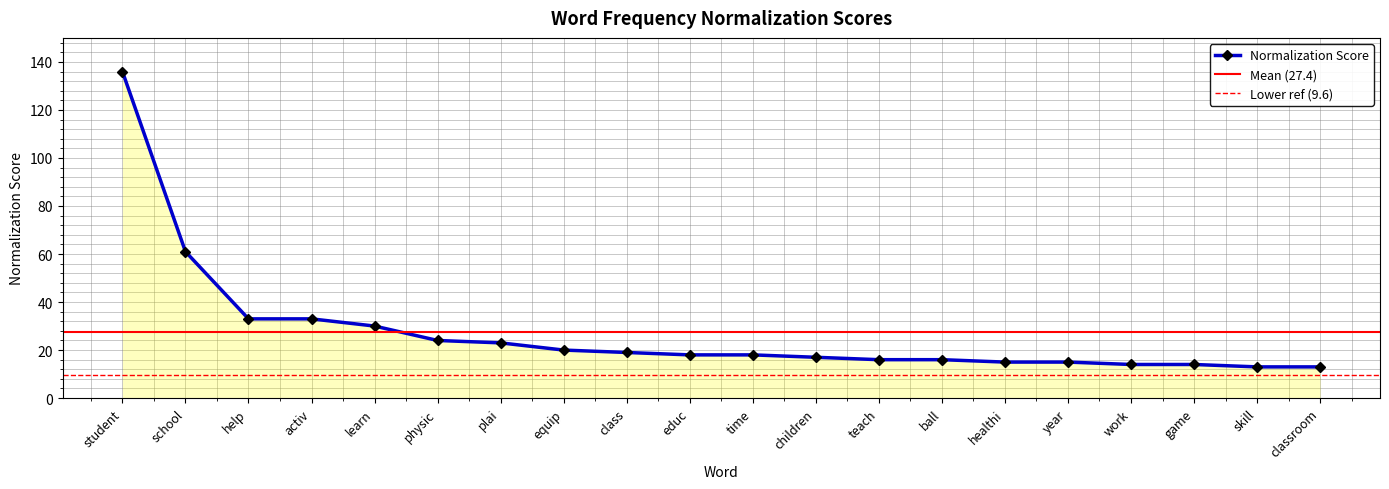

What is the greatest value displayed?

136